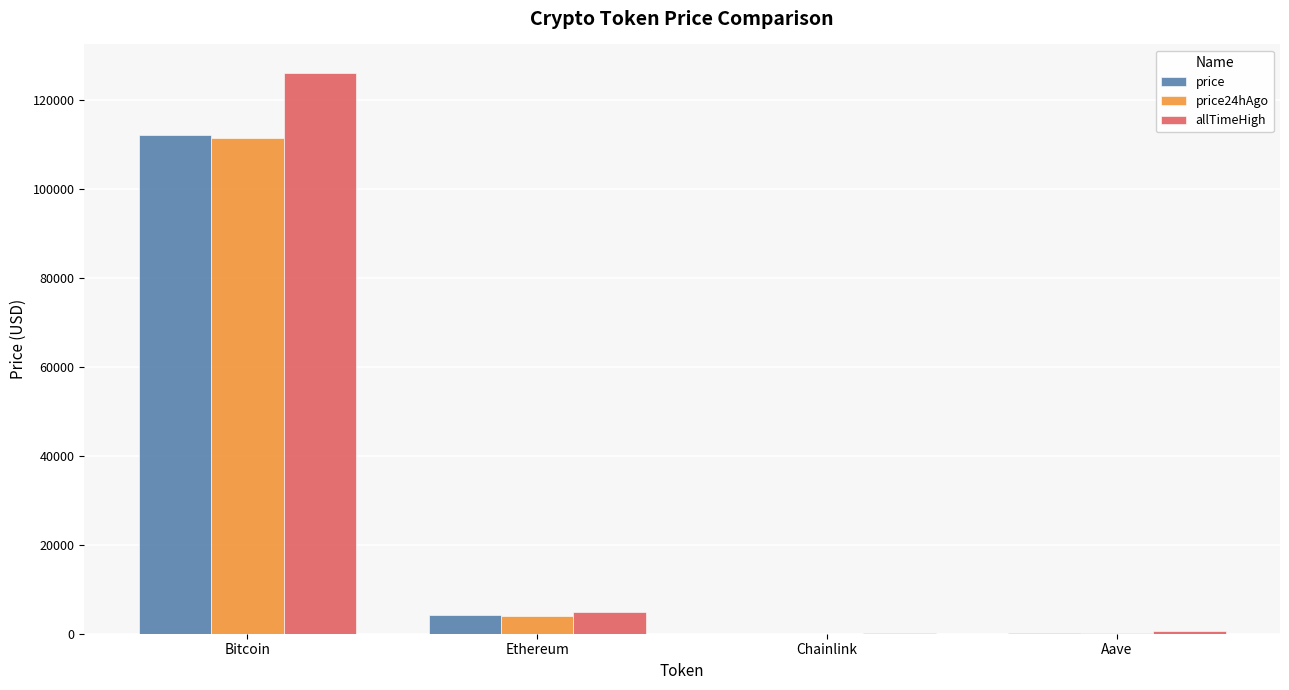

How many values in the allTimeHigh series exceed 4946?

2